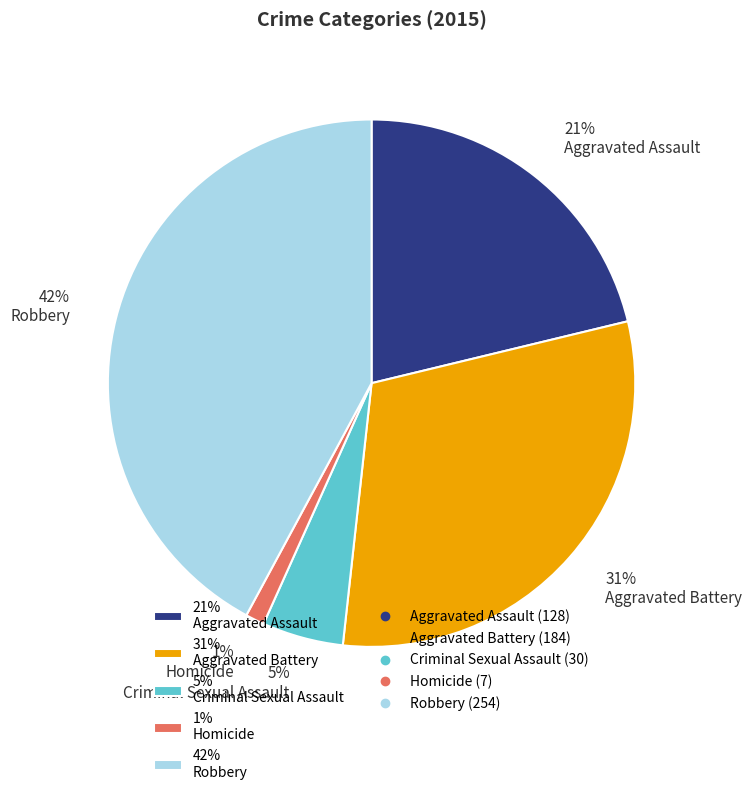

Does any single category account for the majority?

No